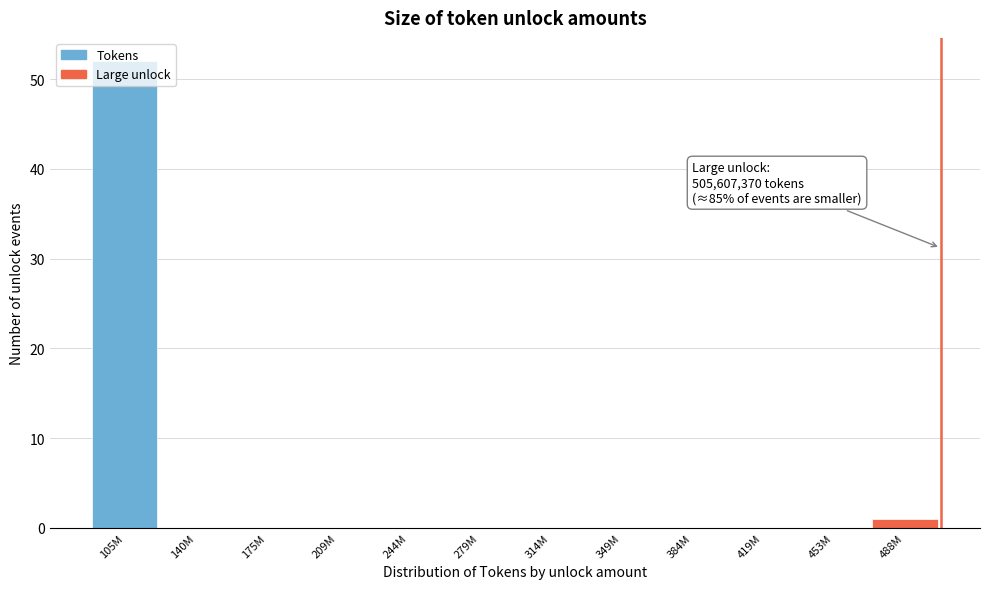

The value at 349M is 0. True or false?

True